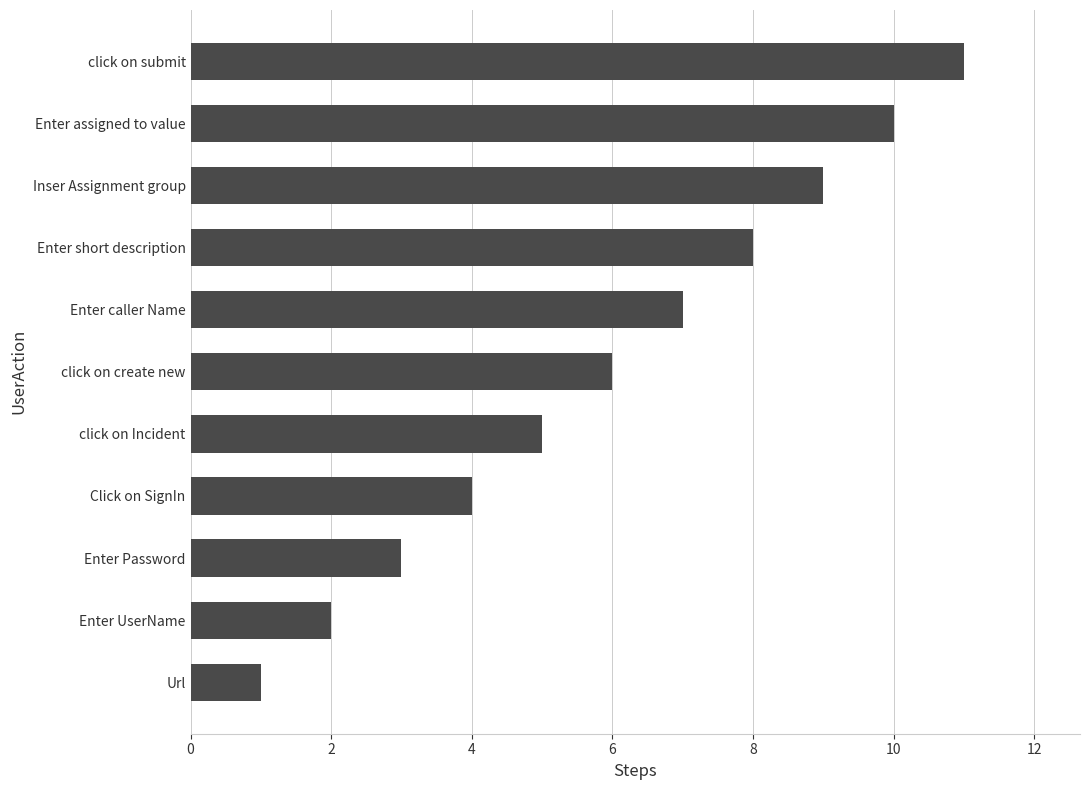

The value at click on submit is 11. True or false?

True